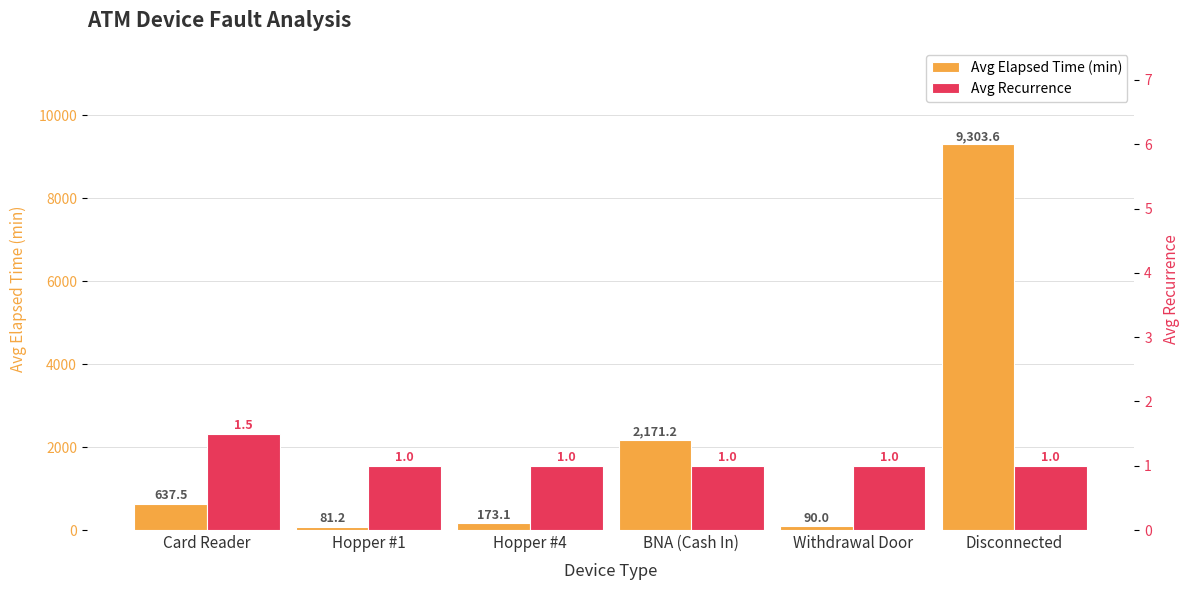

Reading right to left, list all the values displayed in this chart.

Avg Elapsed Time (min): 9303.6	90.0	2171.2	173.1	81.2	637.5
Avg Recurrence: 1.0	1.0	1.0	1.0	1.0	1.5